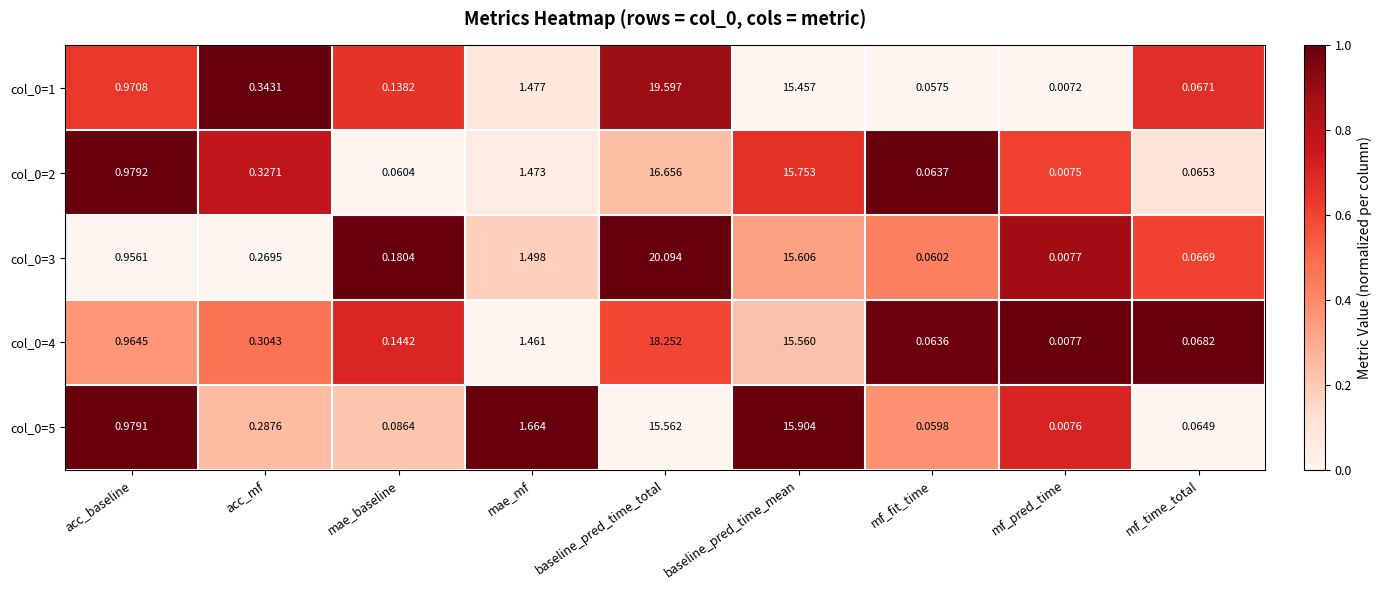

Is the value of col_0=3 at acc_baseline greater than the value of col_0=5 at acc_baseline?

No